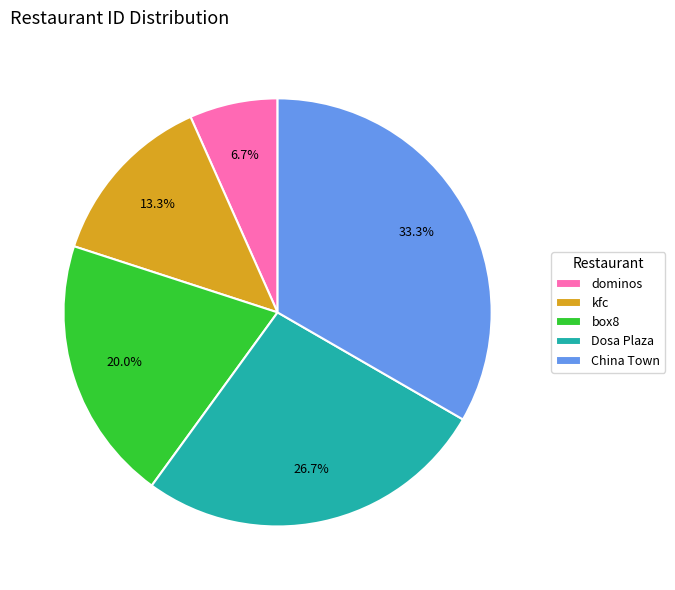

The dominos slice represents 7% of the pie. True or false?

True